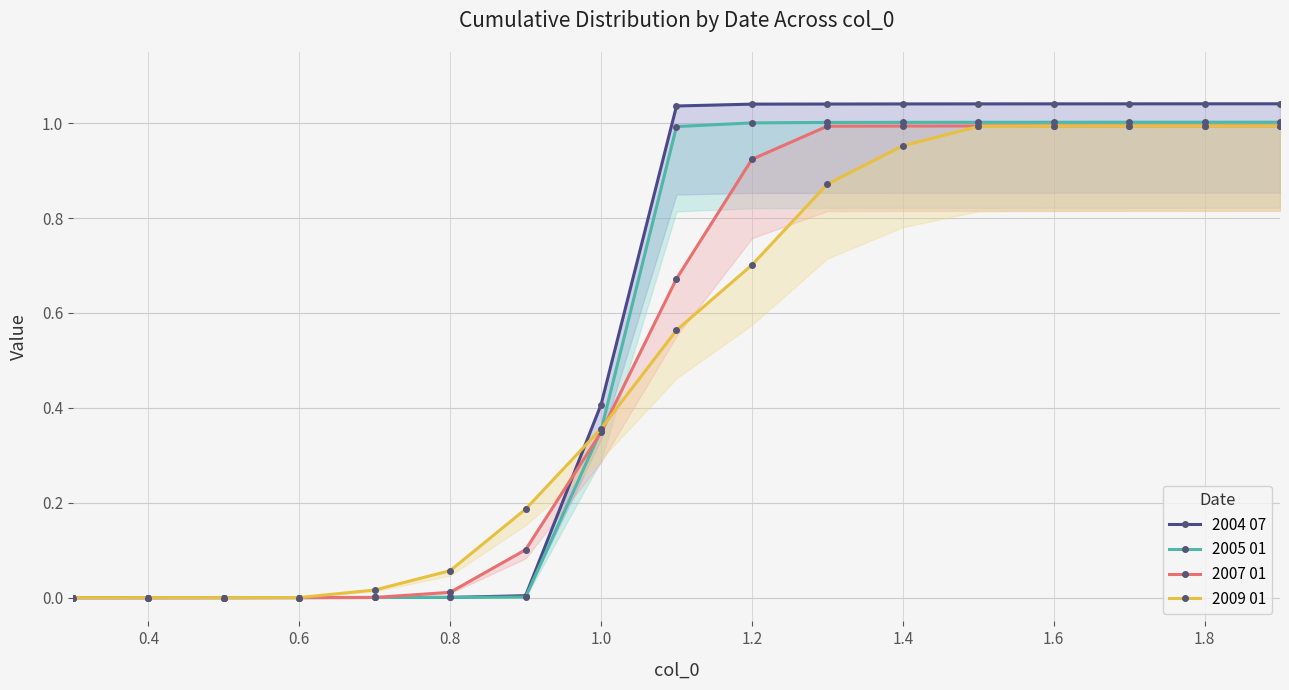

Which series has the widest spread of values?

2004 07